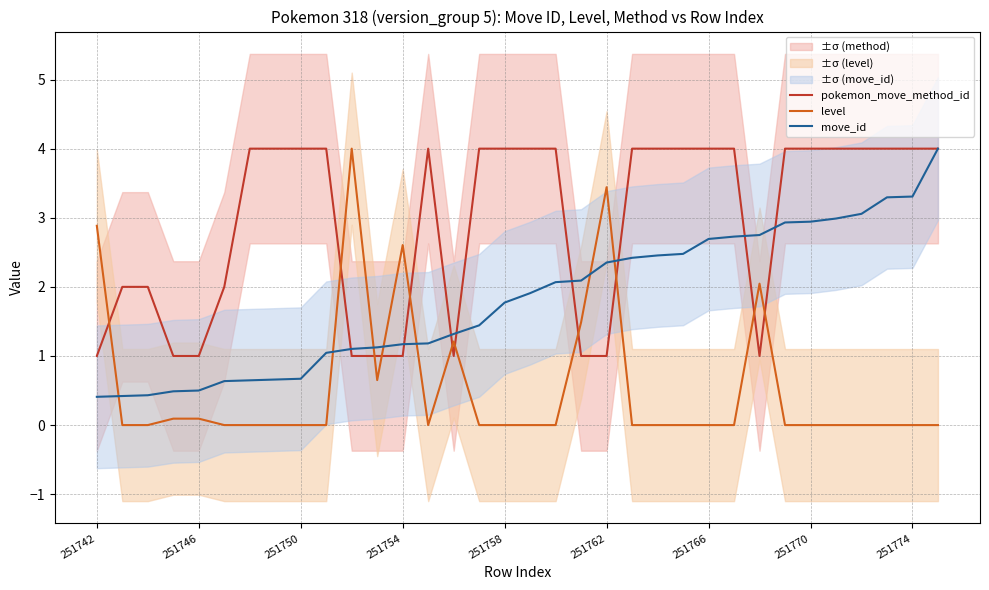

True or false: level and pokemon_move_method_id cross at least once.

True